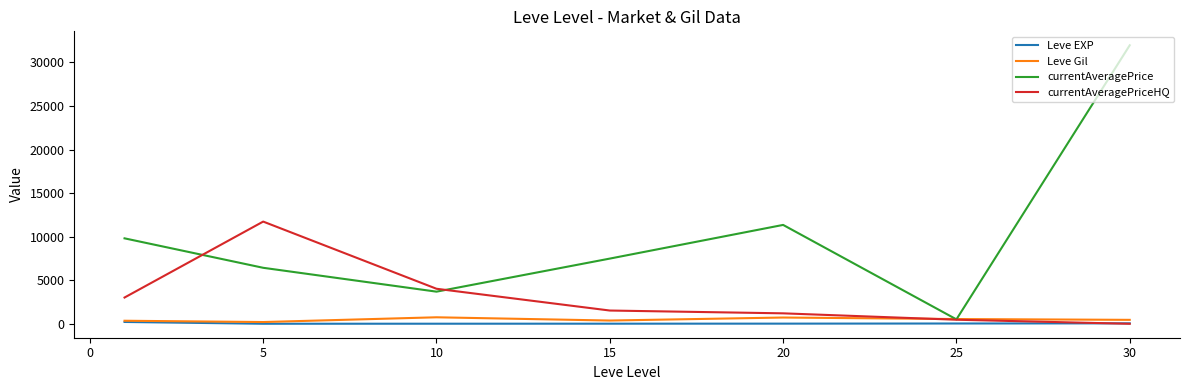

Which series has the largest total across all categories?

currentAveragePrice